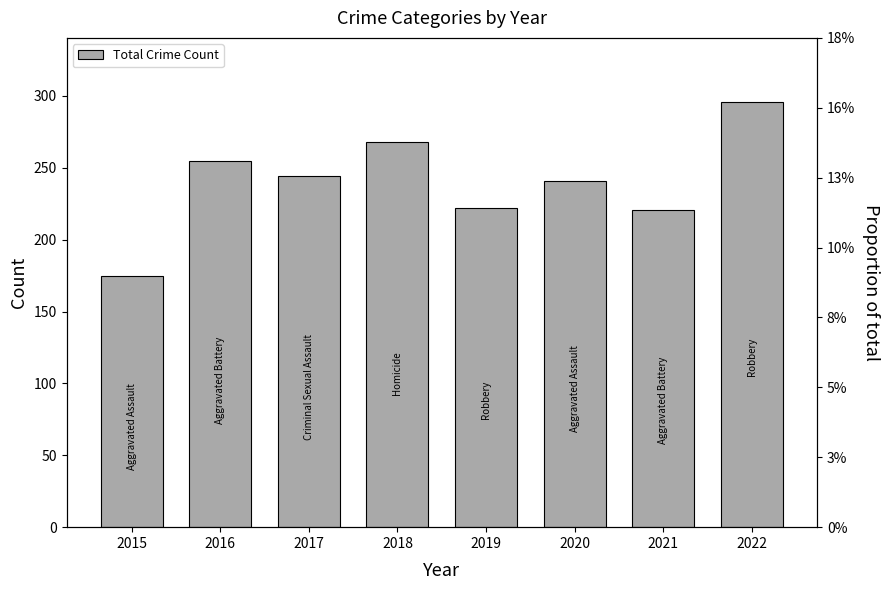

Reading left to right, transcribe all the data shown in this chart.

2015=175	2016=255	2017=244	2018=268	2019=222	2020=241	2021=221	2022=296